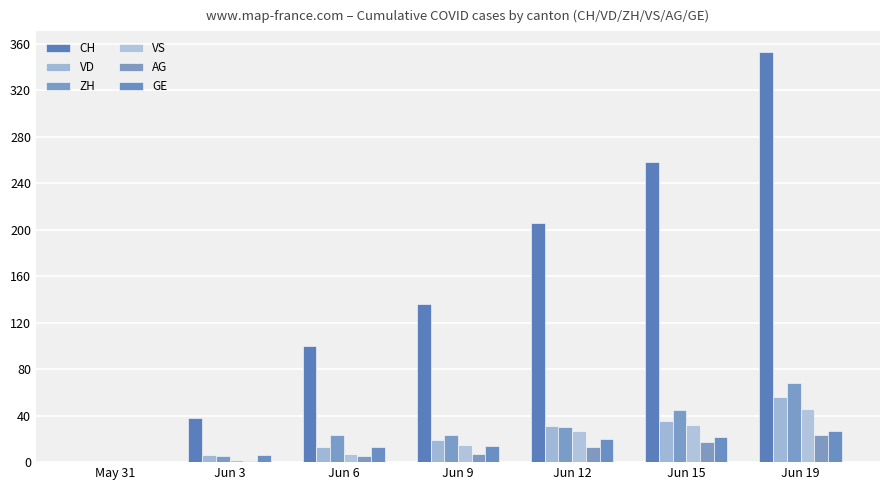

Which series has the widest spread of values?

CH